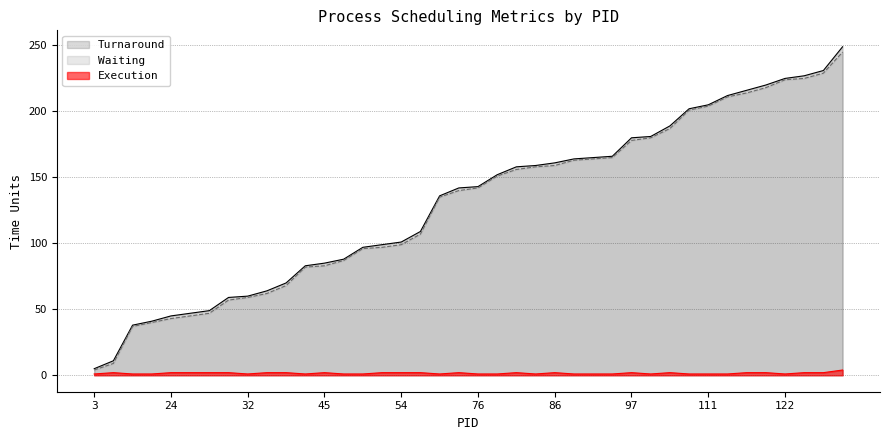

Reading right to left, extract all data points from this chart.

Turnaround: 11=249	125=231	123=227	122=225	119=220	117=216	115=212	111=205	109=202	102=189	98=181	97=180	90=166	89=165	88=164	86=161	85=159	84=158	81=152	76=143	75=142	72=136	58=109	54=101	53=99	52=97	47=88	45=85	44=83	37=70	34=64	32=60	31=59	26=49	25=47	24=45	22=41	20=38	6=11	3=5
Waiting: 11=245	125=229	123=225	122=224	119=218	117=214	115=211	111=204	109=201	102=187	98=180	97=178	90=165	89=164	88=163	86=159	85=158	84=156	81=151	76=142	75=140	72=135	58=107	54=99	53=97	52=96	47=87	45=83	44=82	37=68	34=62	32=59	31=57	26=47	25=45	24=43	22=40	20=37	6=9	3=4
Execution: 11=4	125=2	123=2	122=1	119=2	117=2	115=1	111=1	109=1	102=2	98=1	97=2	90=1	89=1	88=1	86=2	85=1	84=2	81=1	76=1	75=2	72=1	58=2	54=2	53=2	52=1	47=1	45=2	44=1	37=2	34=2	32=1	31=2	26=2	25=2	24=2	22=1	20=1	6=2	3=1